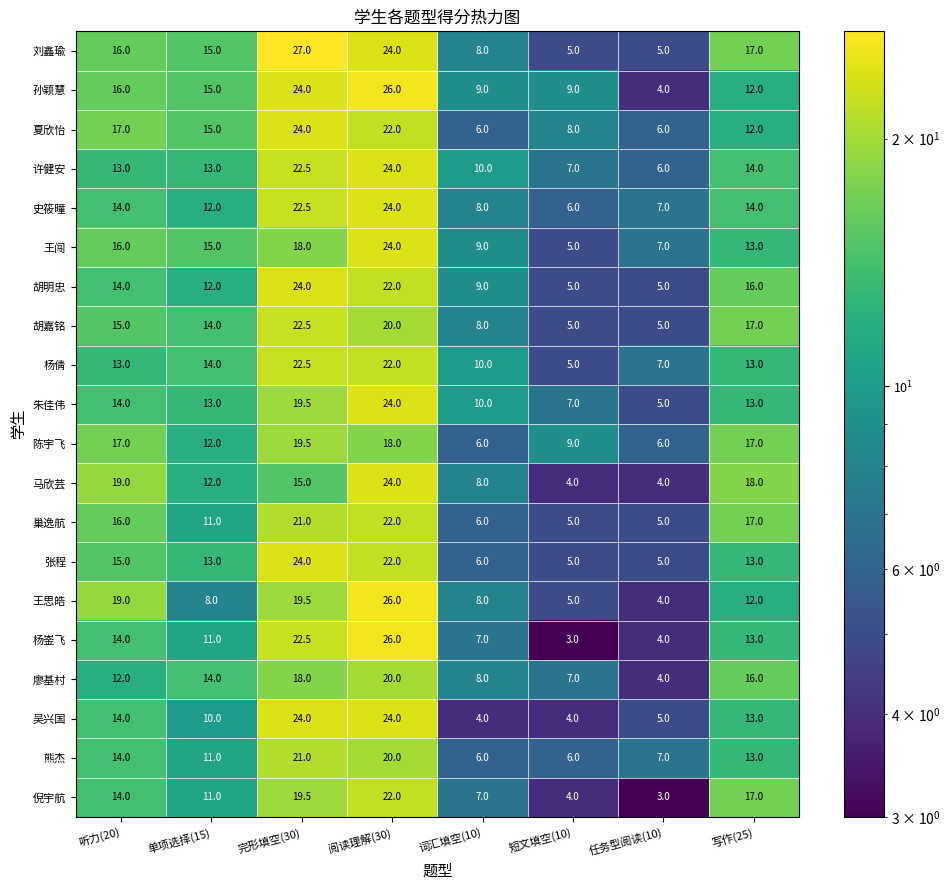

Which series has the largest range (max minus min)?

杨崟飞